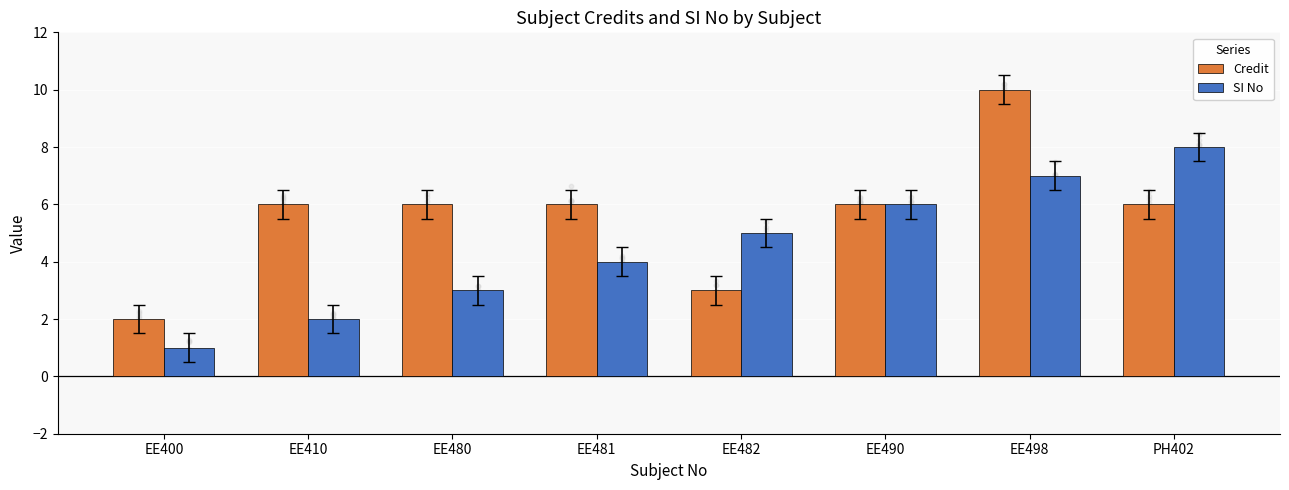

What is the total value across all series at EE490?

12